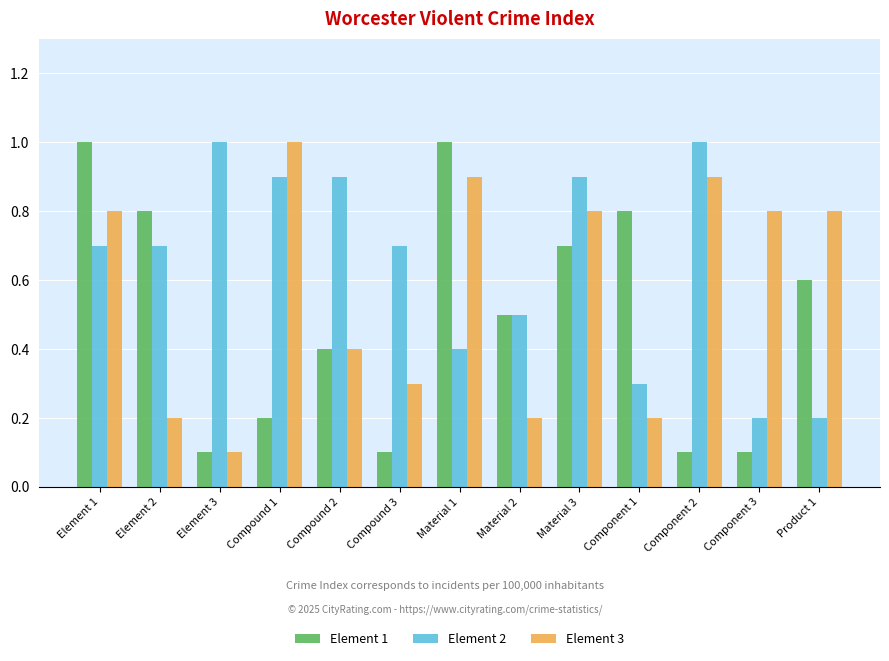

Is it true that Element 2 equals 0.3 at Product 1?

False